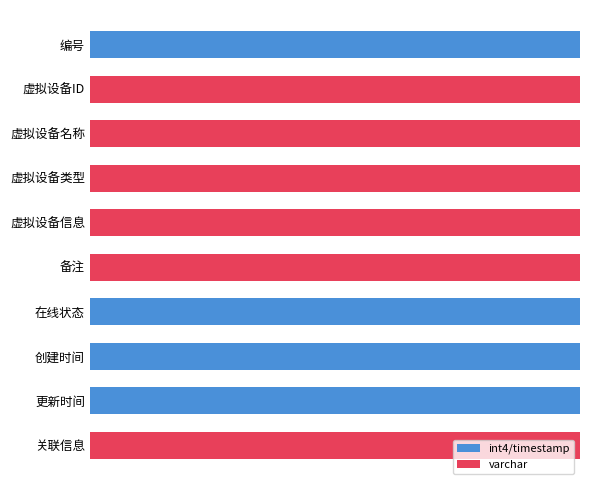

Rank the series by their average value, from lowest to highest.

int4/timestamp, varchar